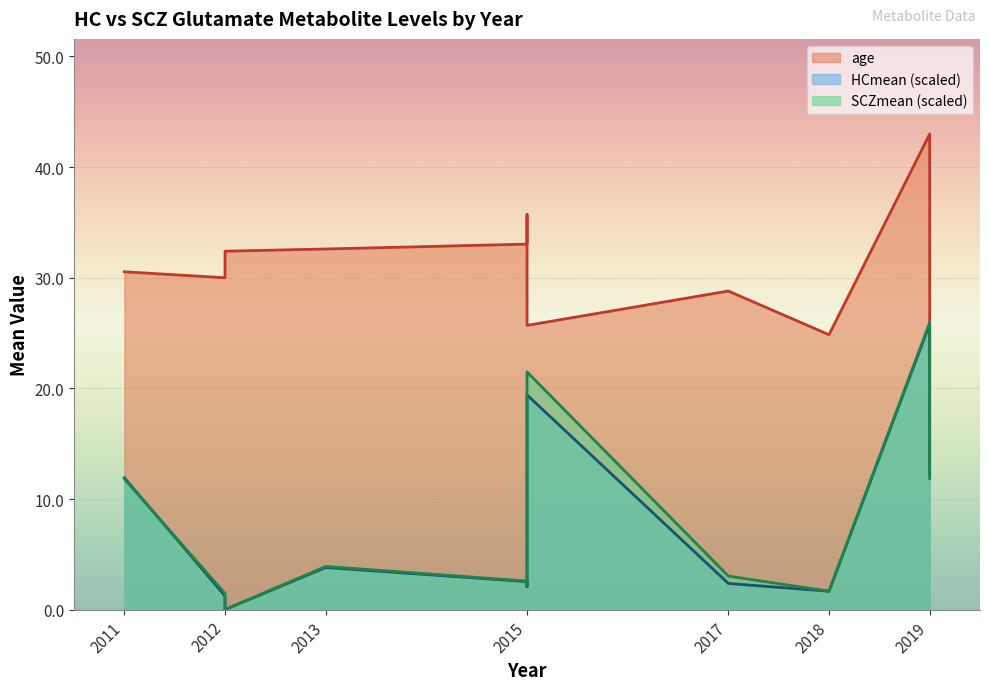

List the labels in order of SCZmean value, largest first.

2019, 2015, 2019, 2019, 2011, 2015, 2013, 2017, 2015, 2015, 2018, 2012, 2012